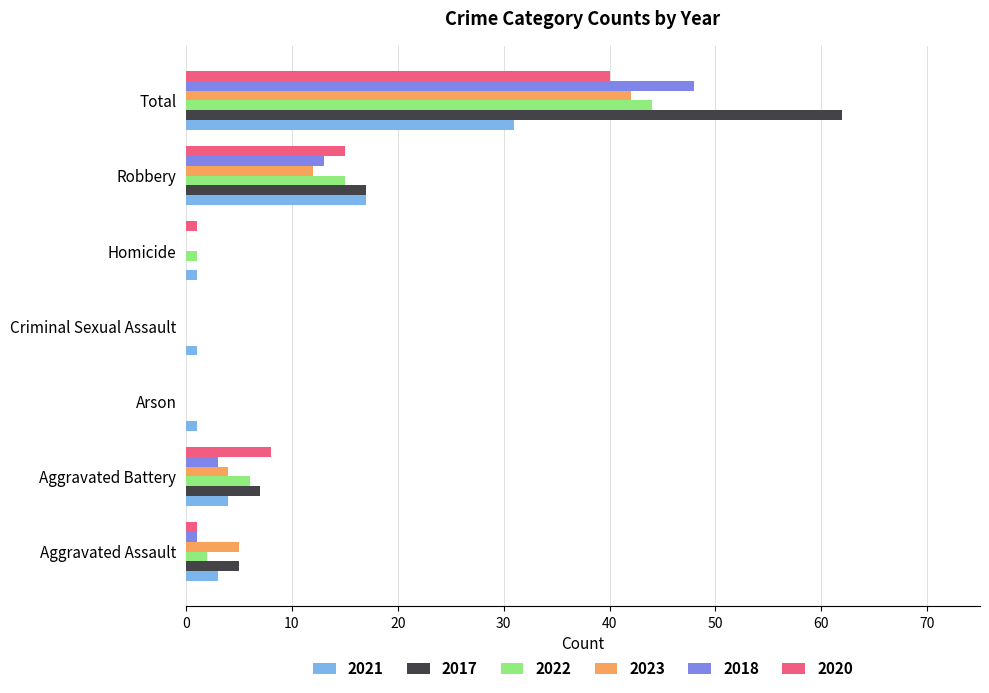

Which series has the largest total across all categories?

2017